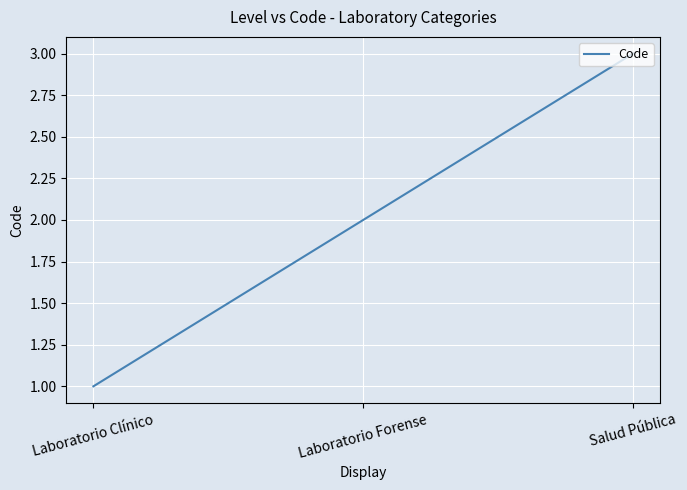

What position from the left is Laboratorio Clínico?

1